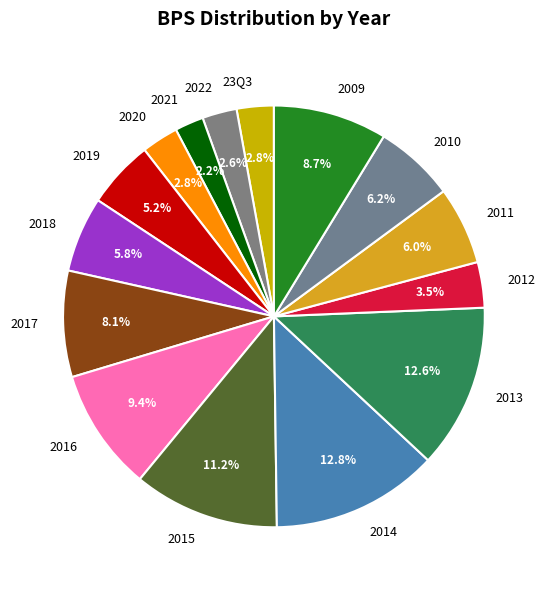

To the nearest percent, what percentage of the pie is 2013?

13%